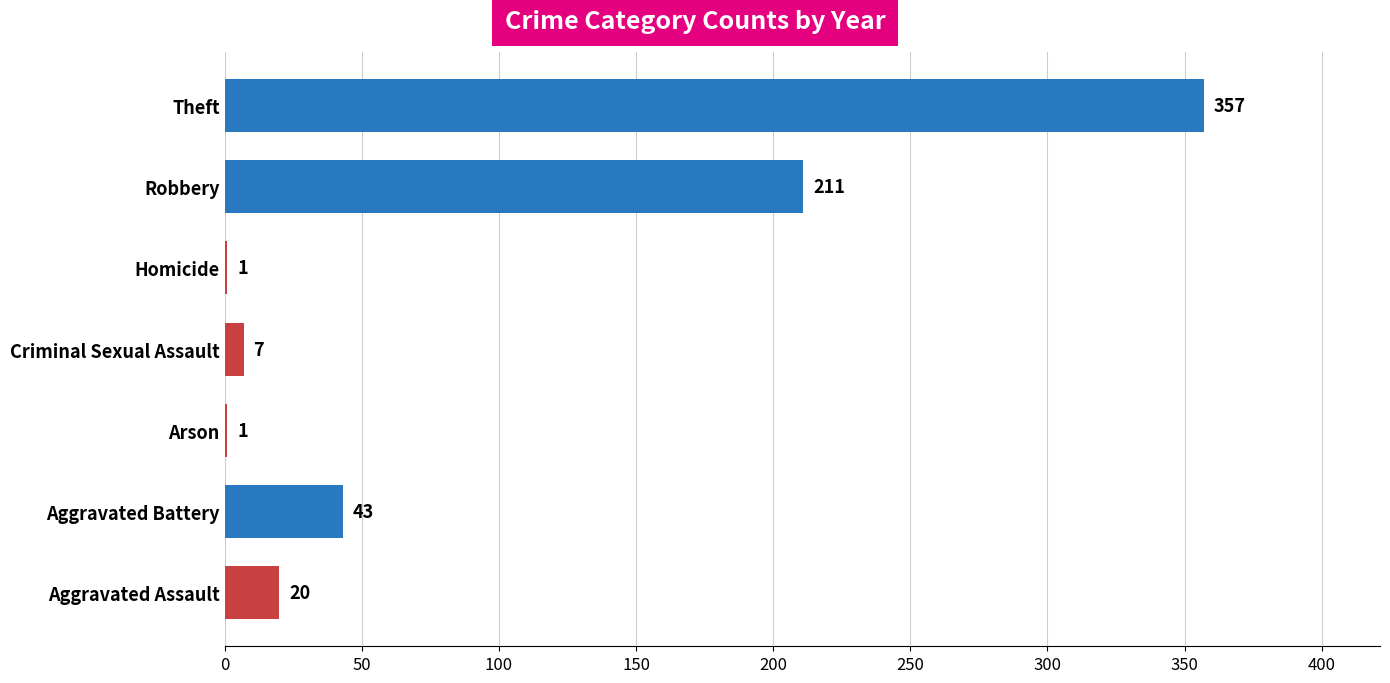

Which label corresponds to the largest value in the chart?

Theft